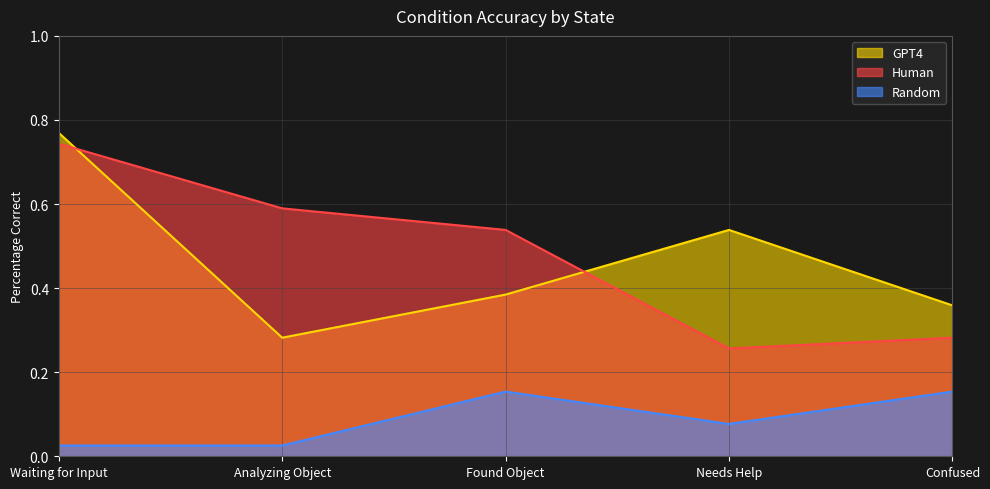

At Needs Help, list the series in order from smallest to largest.

Random, Human, GPT4